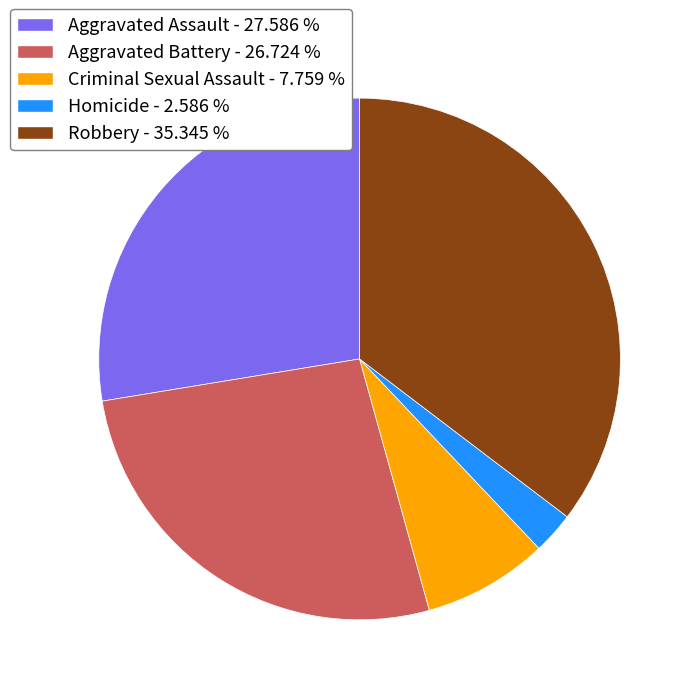

Between Aggravated Assault - 27.586 % and Aggravated Battery - 26.724 %, which is larger?

Aggravated Assault - 27.586 %